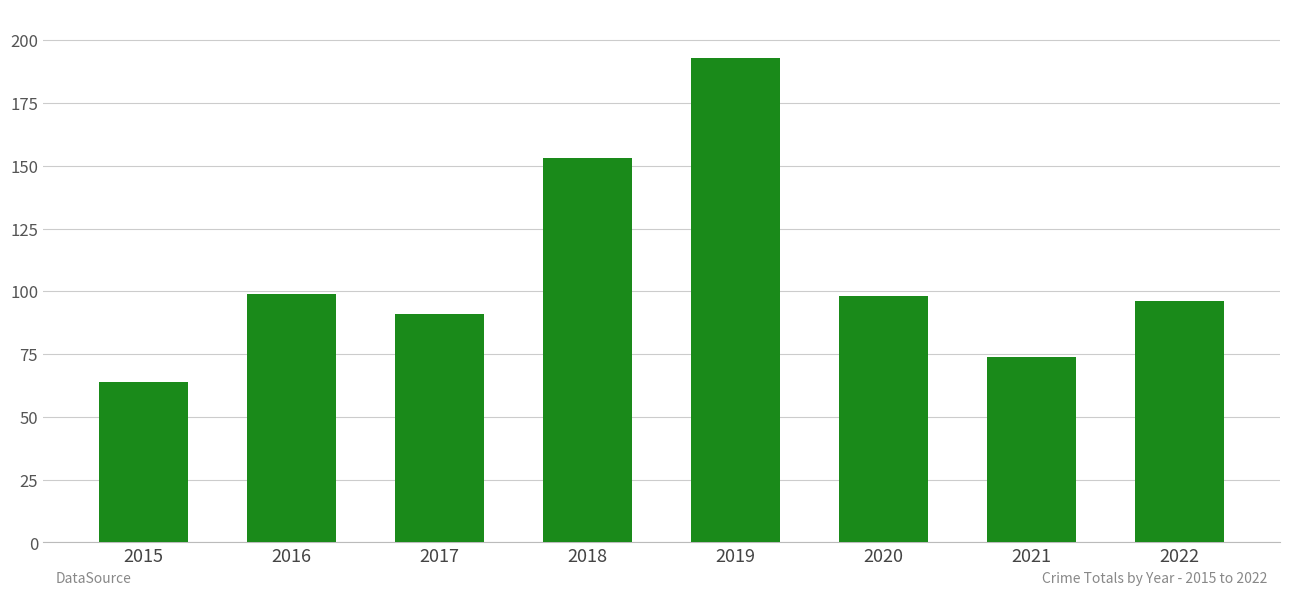

What is the sum of all values?

868